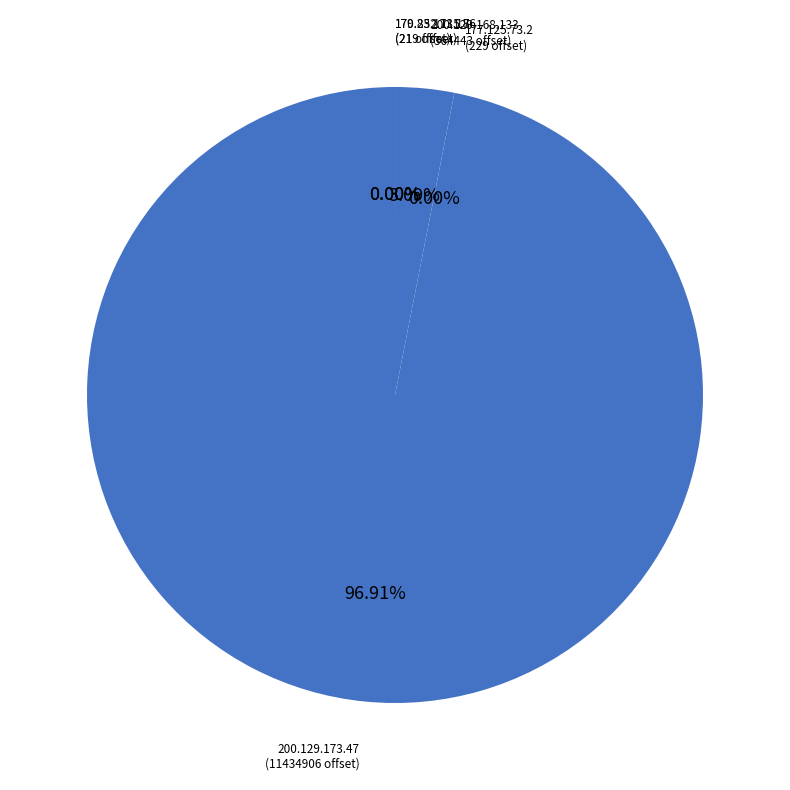

Is there any slice that represents more than half of the pie?

Yes